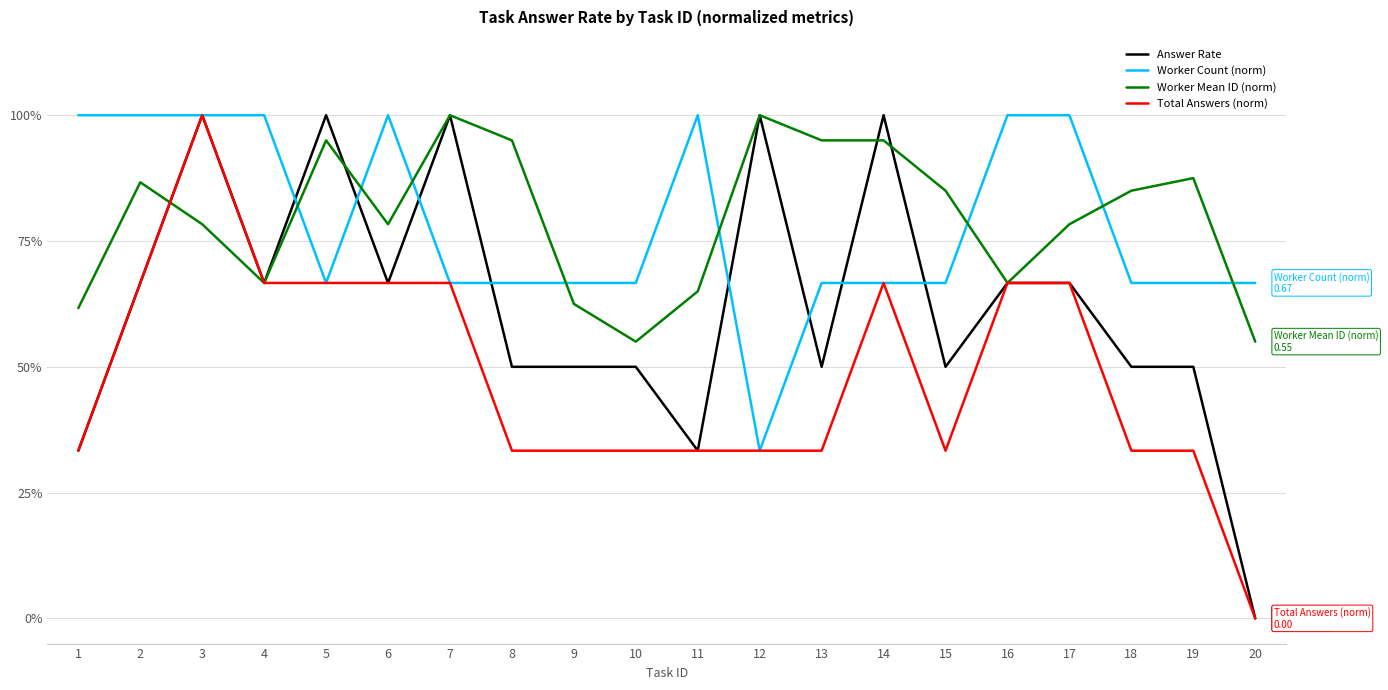

Reading left to right, extract all data points from this chart.

Answer Rate: 1=0.3	2=0.7	3=1.0	4=0.7	5=1.0	6=0.7	7=1.0	8=0.5	9=0.5	10=0.5	11=0.3	12=1.0	13=0.5	14=1.0	15=0.5	16=0.7	17=0.7	18=0.5	19=0.5	20=0.0
Worker Count (norm): 1=1.0	2=1.0	3=1.0	4=1.0	5=0.7	6=1.0	7=0.7	8=0.7	9=0.7	10=0.7	11=1.0	12=0.3	13=0.7	14=0.7	15=0.7	16=1.0	17=1.0	18=0.7	19=0.7	20=0.7
Worker Mean ID (norm): 1=0.6	2=0.9	3=0.8	4=0.7	5=0.9	6=0.8	7=1.0	8=0.9	9=0.6	10=0.6	11=0.7	12=1.0	13=0.9	14=0.9	15=0.8	16=0.7	17=0.8	18=0.8	19=0.9	20=0.6
Total Answers (norm): 1=0.3	2=0.7	3=1.0	4=0.7	5=0.7	6=0.7	7=0.7	8=0.3	9=0.3	10=0.3	11=0.3	12=0.3	13=0.3	14=0.7	15=0.3	16=0.7	17=0.7	18=0.3	19=0.3	20=0.0